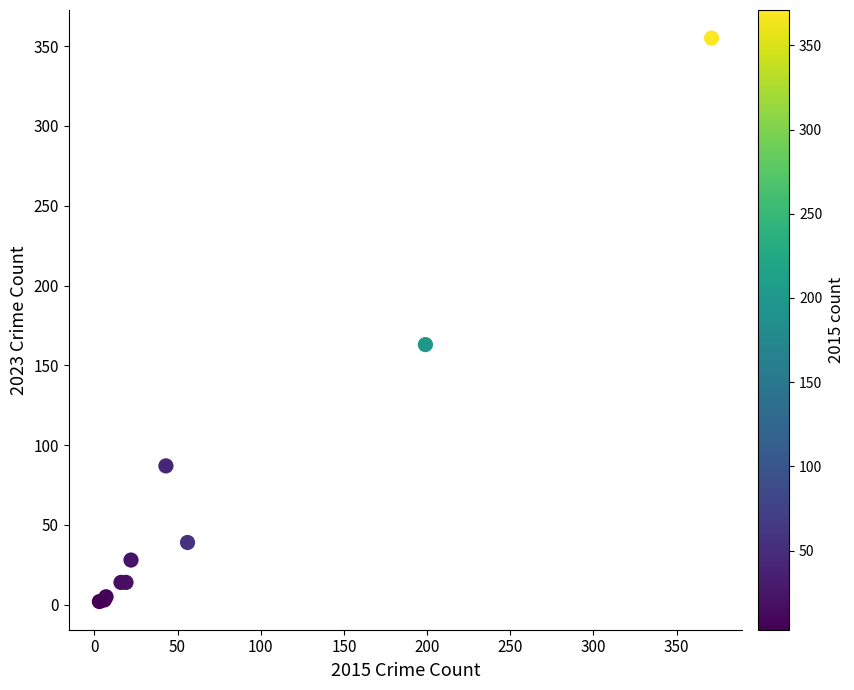

What Y value in the scatter plot is closest to 178?

163